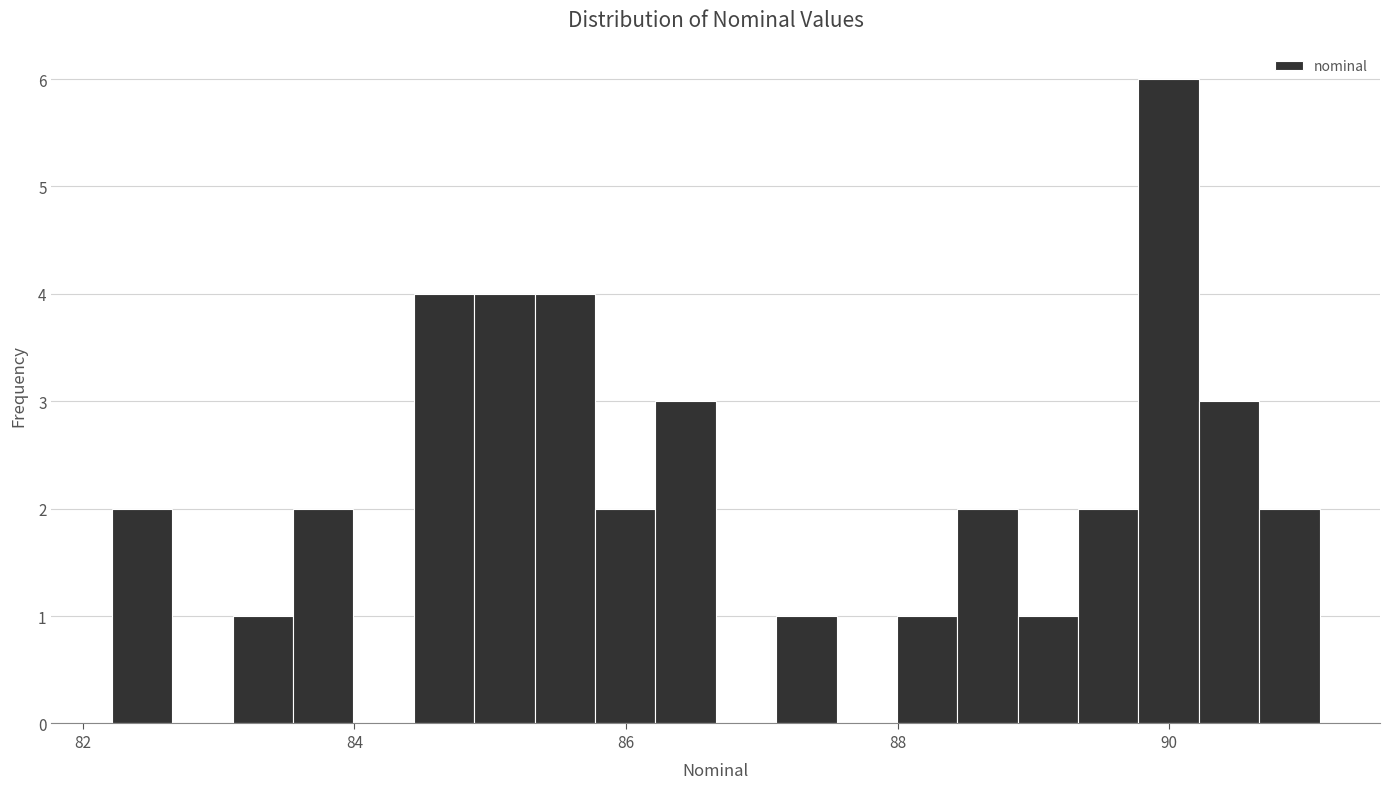

Around what value on the x-axis is the tallest bar? Give the approximate position of its centre, as read against the axis.

90.0